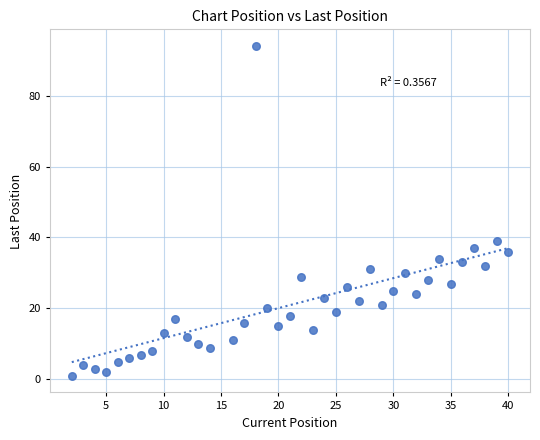

What is the range of Y values (max minus min)?

93